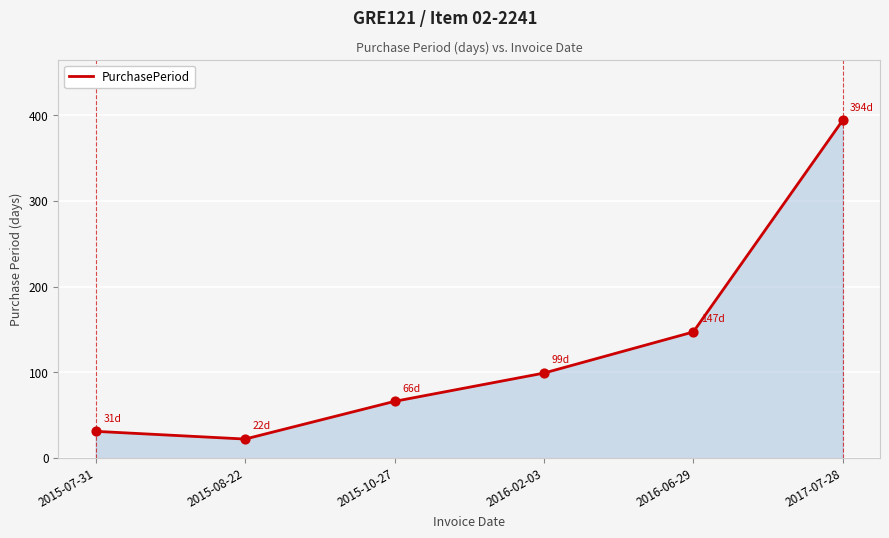

What is the ratio of the value at 2015-08-22 to the value at 2015-10-27?

0.3